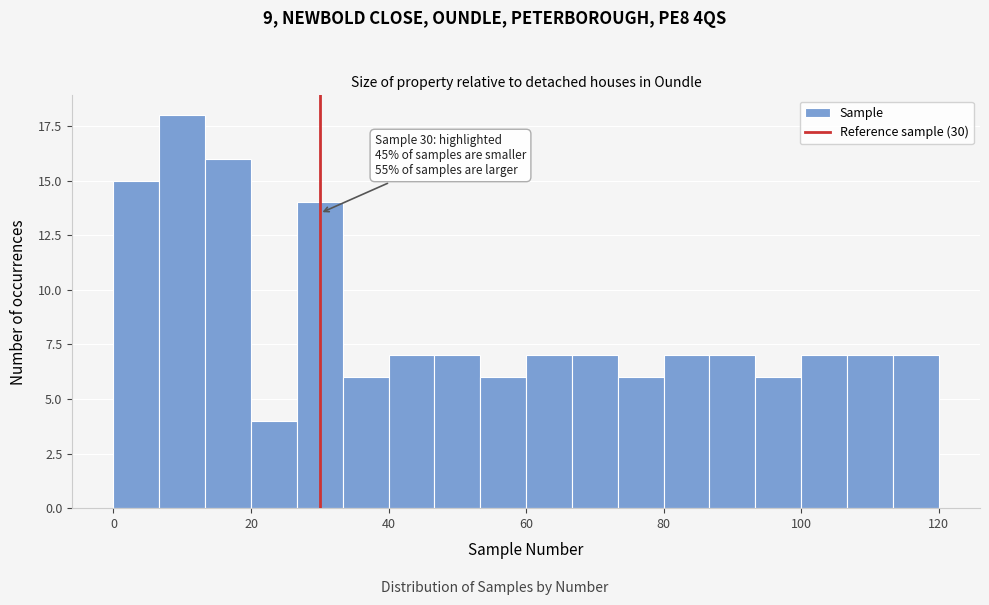

Read against the x-axis, roughly where is the centre of the tallest bar?

10